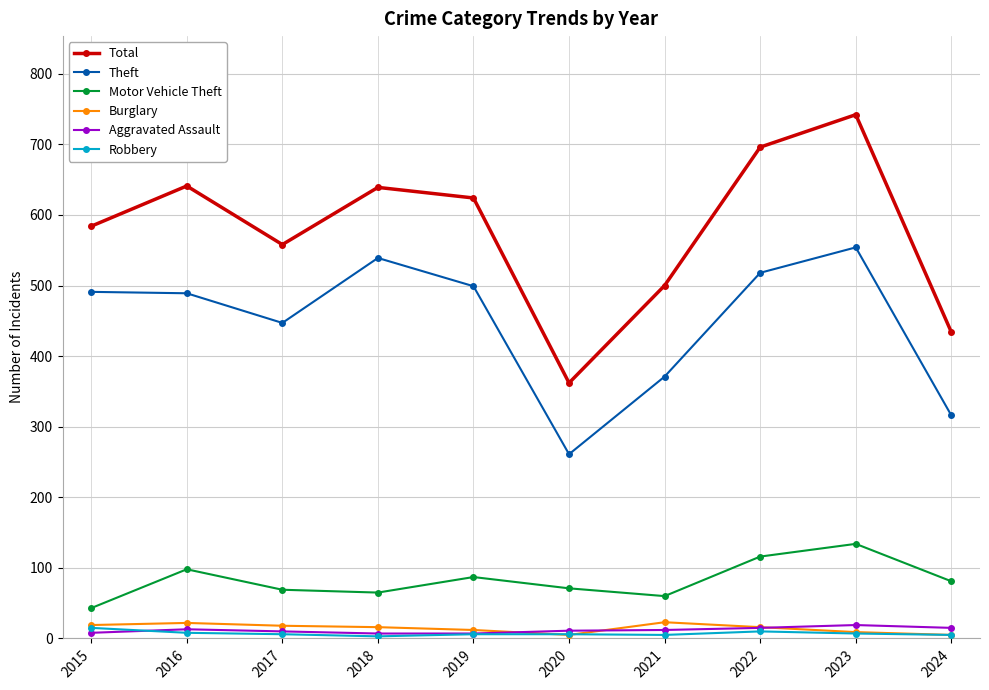

Which category has the highest value in the Motor Vehicle Theft series?

2023